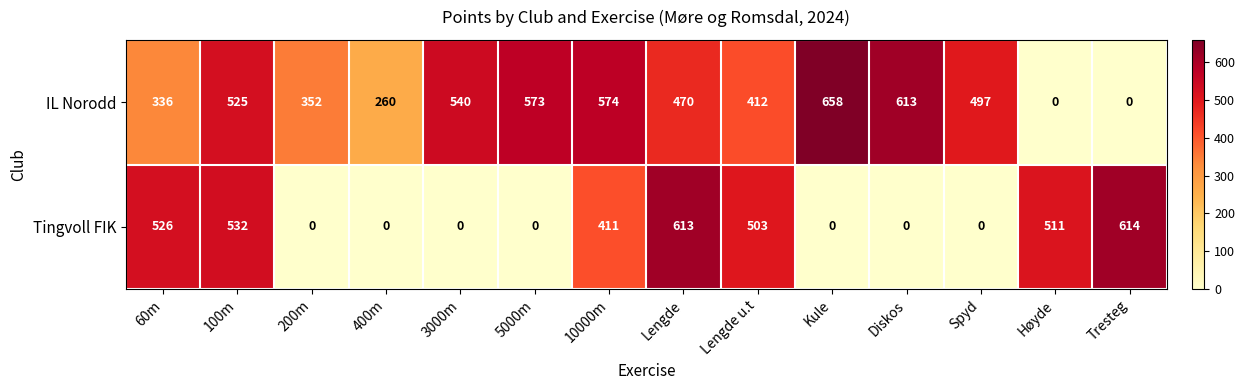

At which category does the chart reach its peak across all series?

Kule